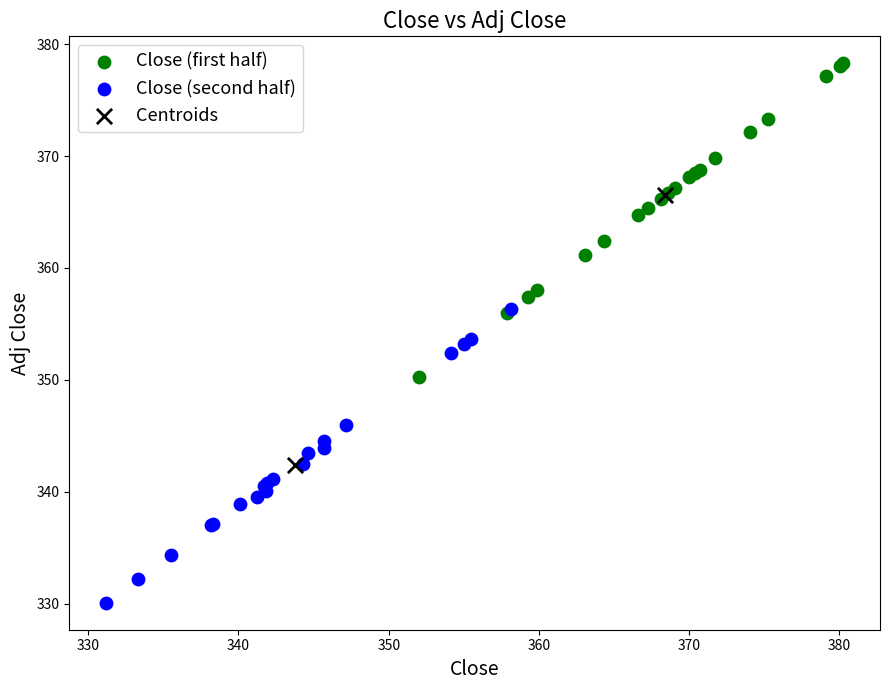

Which series contains the lowest Y value?

Close (second half)